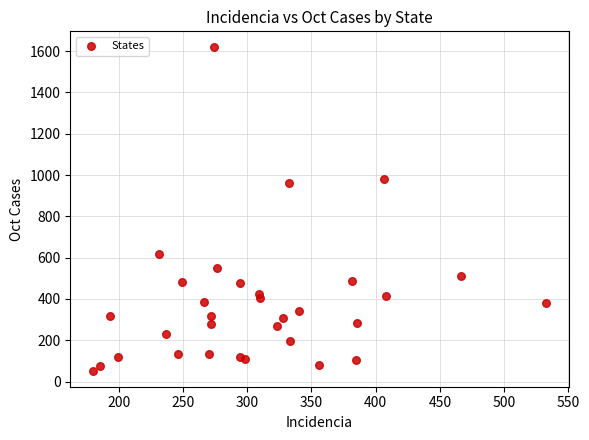

What Y value in the scatter plot is closest to 835?

960